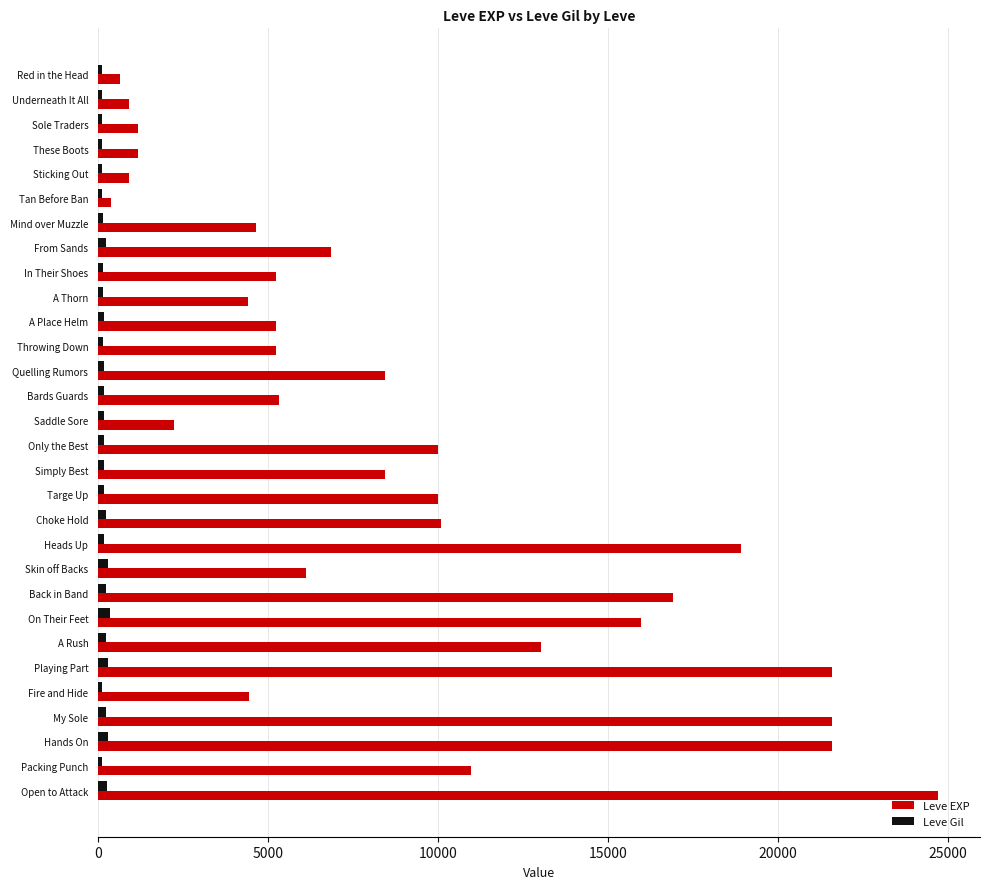

What is the average value of the Leve Gil series?

181